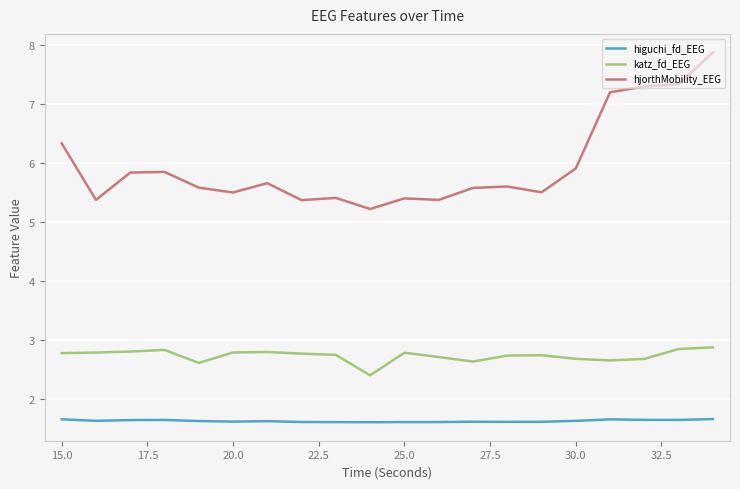

True or false: higuchi_fd_EEG and katz_fd_EEG intersect in this chart.

False